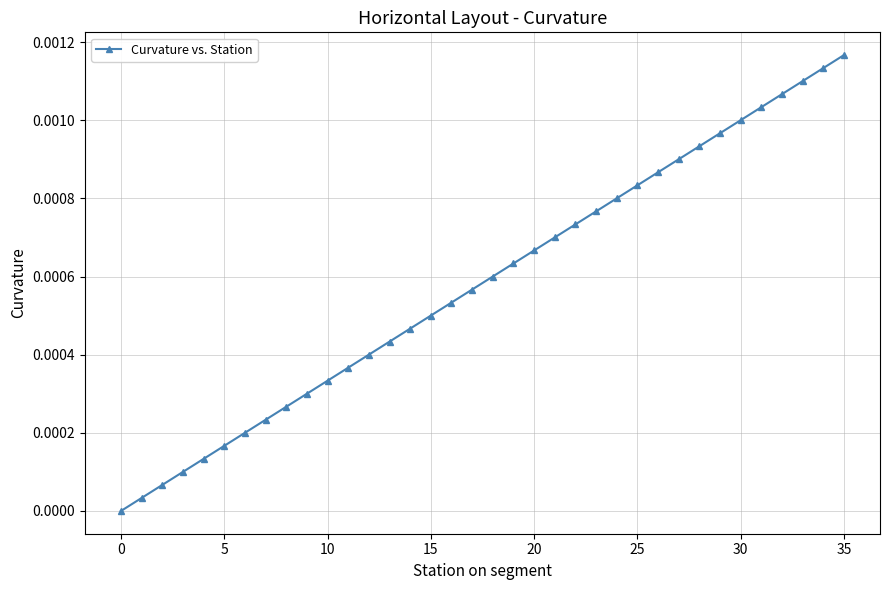

True or false: there are more than 2 points higher than both neighbors.

False